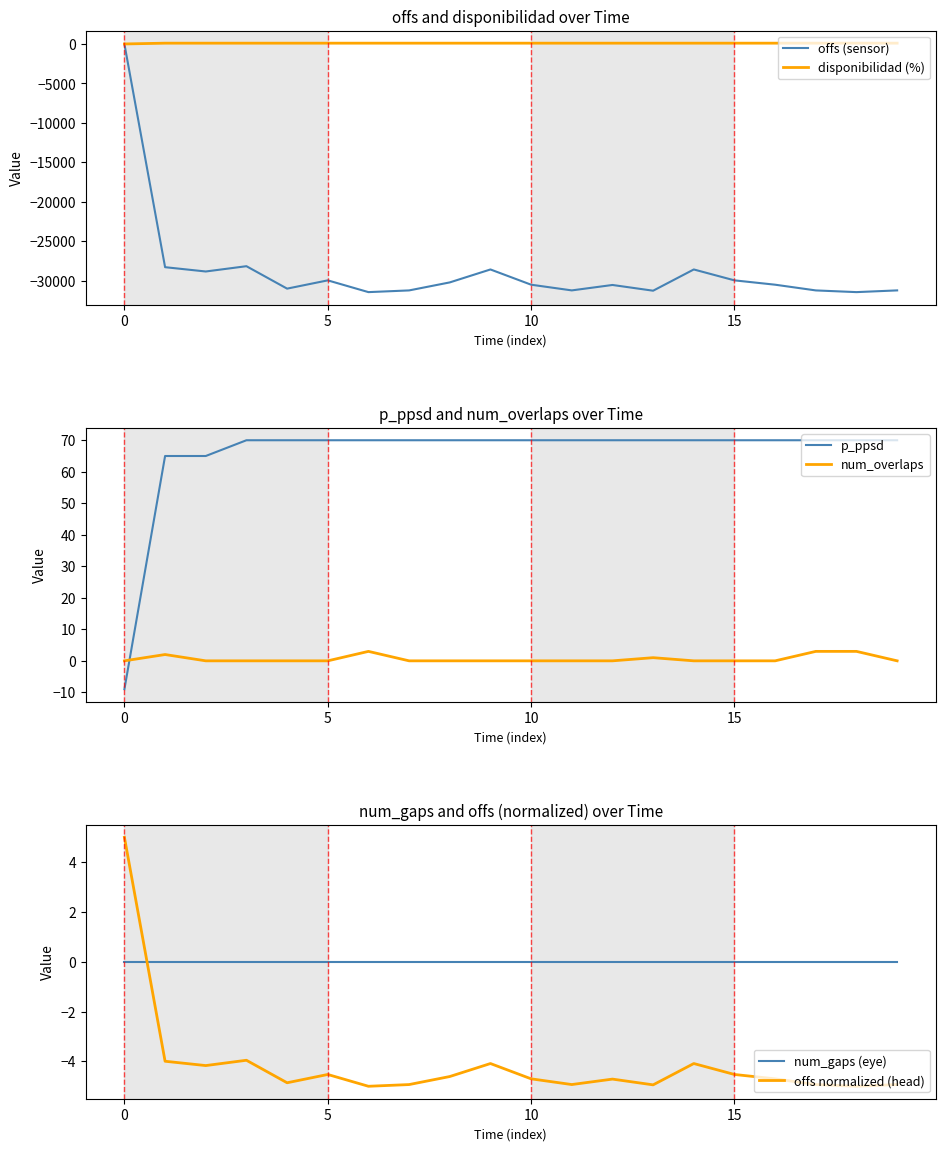

True or false: offs (sensor) and num_gaps (eye) cross at least once.

False